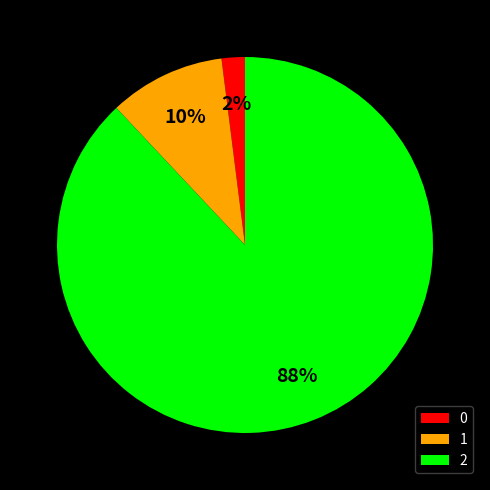

Approximately how many times larger is the value at 2 compared to 1?

8.8